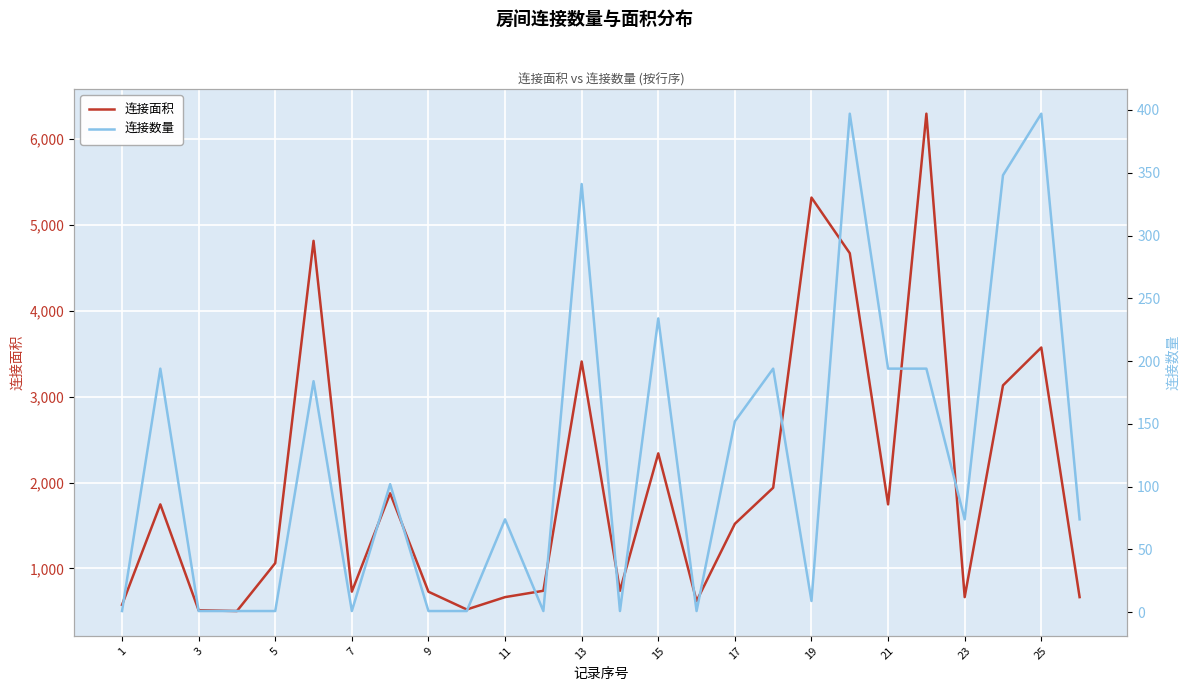

The value of 连接面积 at 19 is 2943. True or false?

False